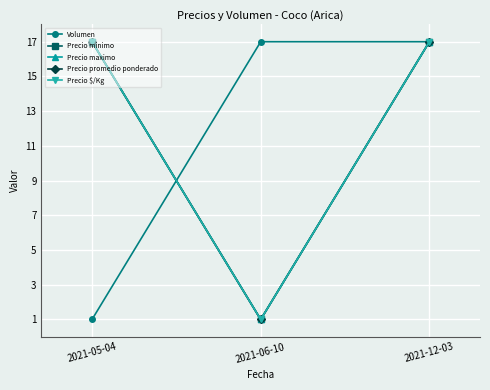

How many lines are shown in the chart?

5